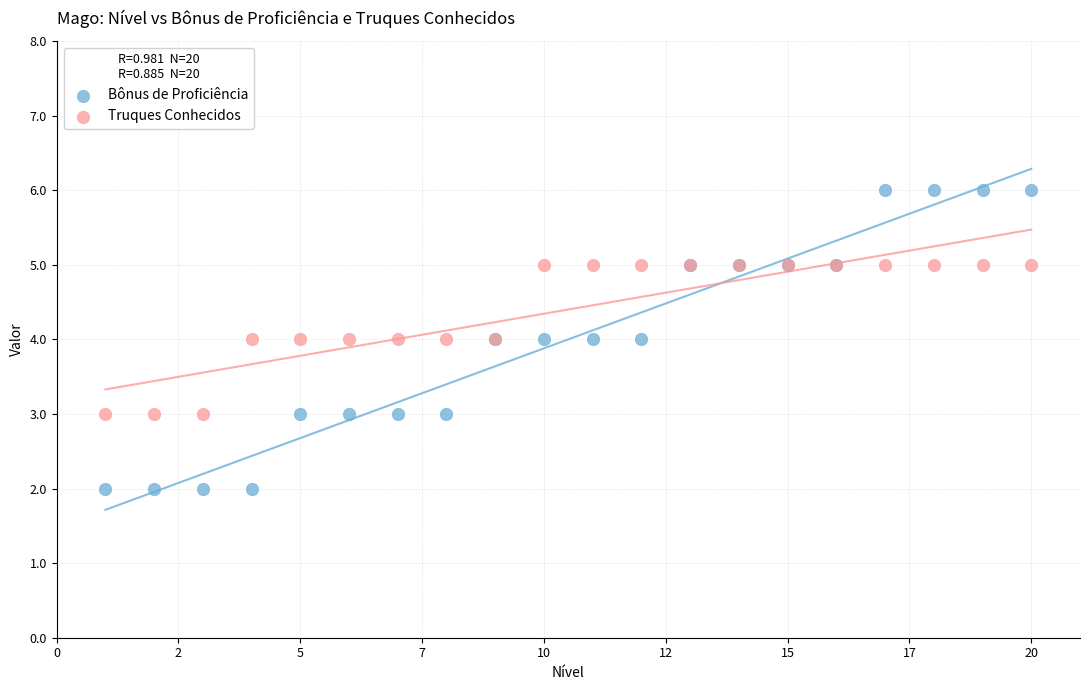

Which series has the largest Y range (max minus min)?

Bônus de Proficiência